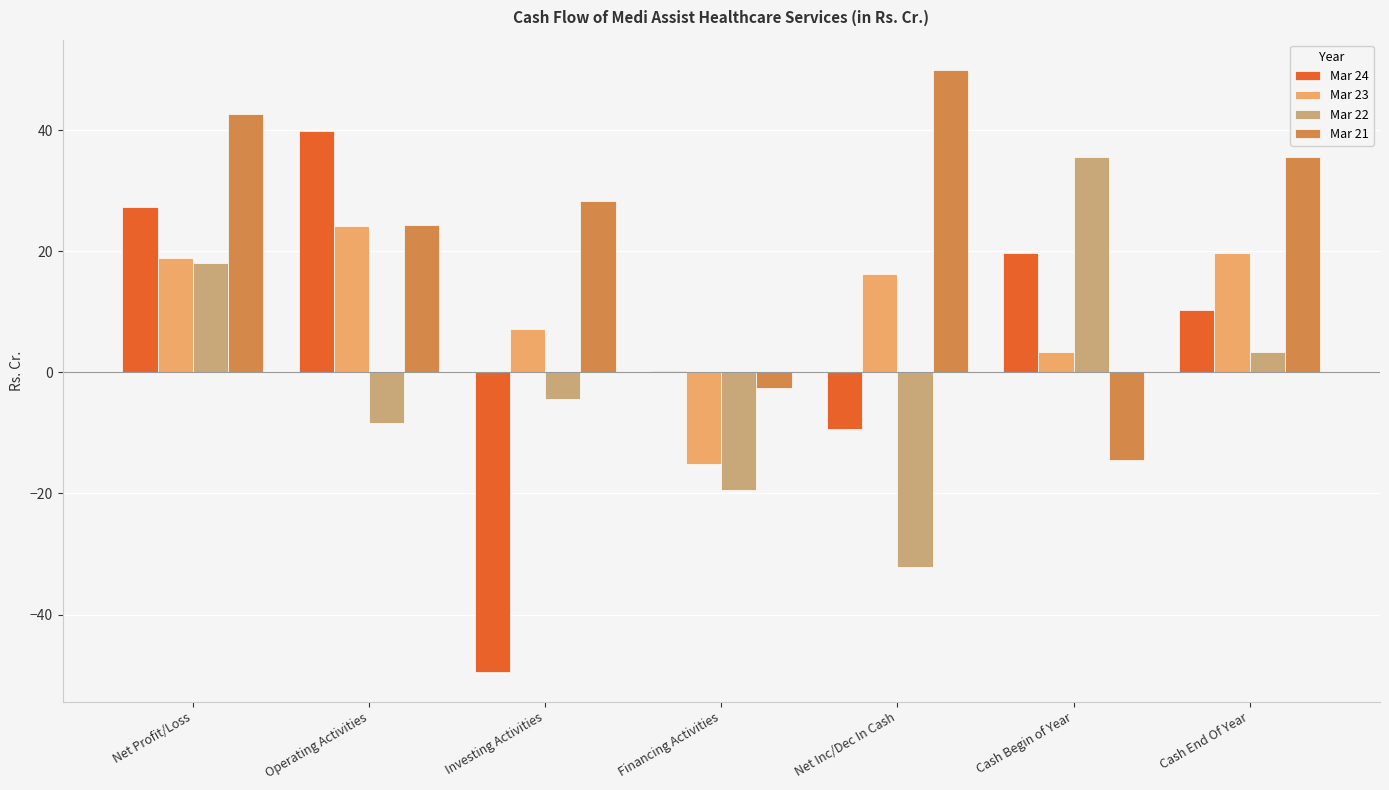

Are the bars horizontal?

No